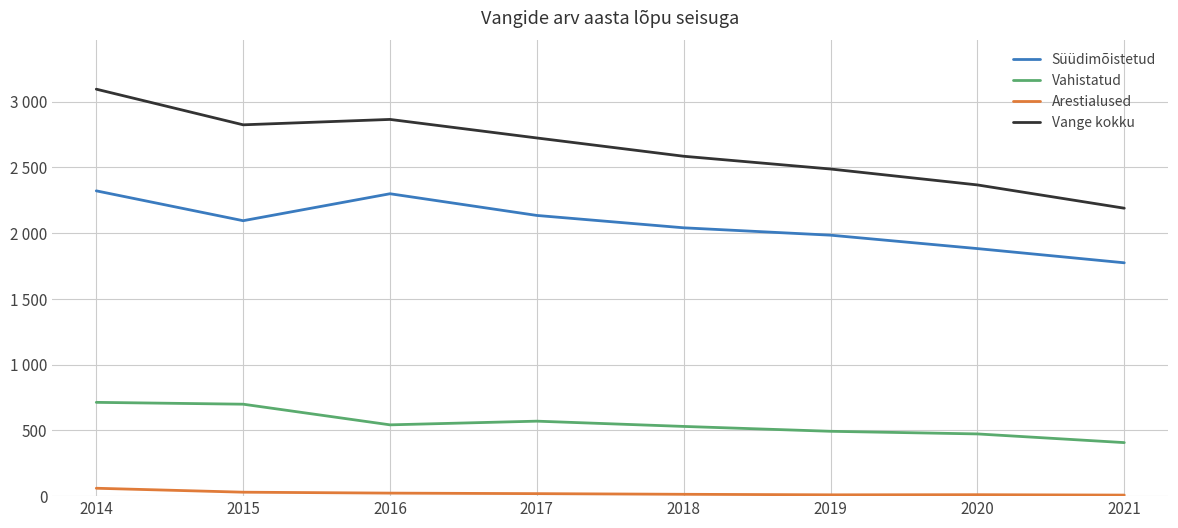

What are all the series names shown in the legend?

Süüdimõistetud, Vahistatud, Arestialused, Vange kokku